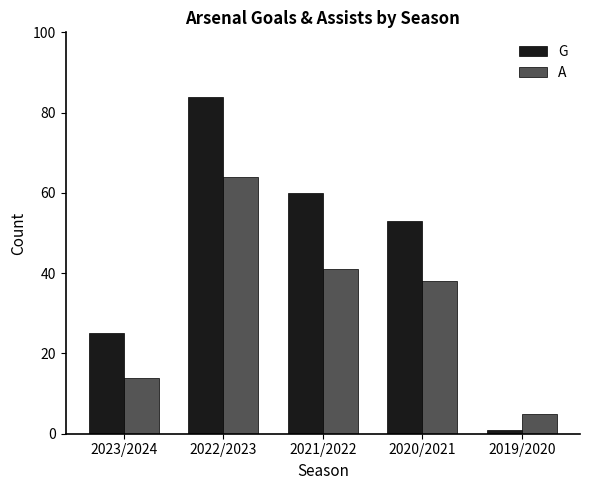

Count the number of data series in this chart.

2